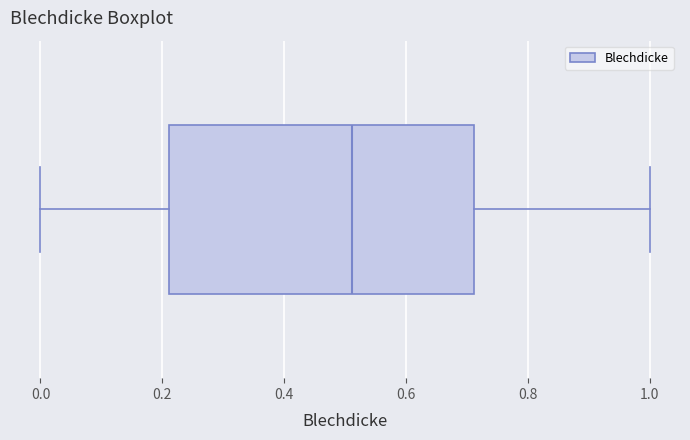

Read this box plot against the x-axis: the position of the median line, the range covered by the box, and the ends of both whiskers. The values are not printed on the chart, so give them approximately, as read against the axis.

median 0.52, box 0.22 to 0.72, whiskers 0.00 to 1.00